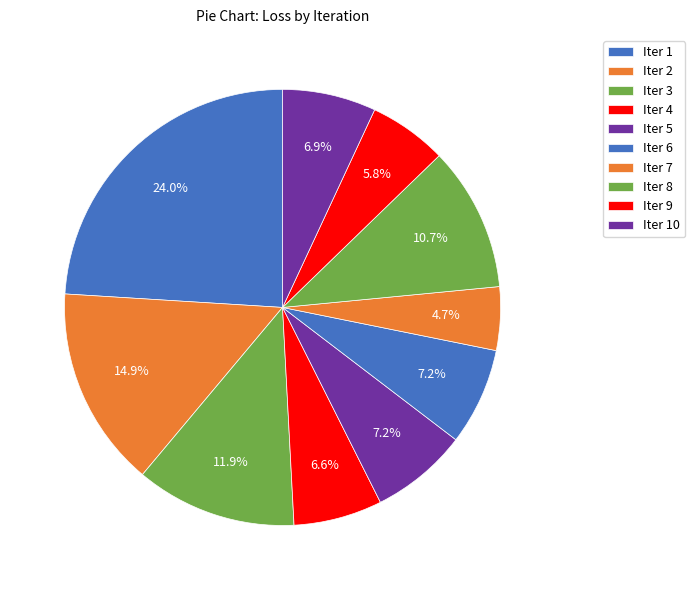

What percentage is the Iter 3 slice, to the nearest percent?

12%